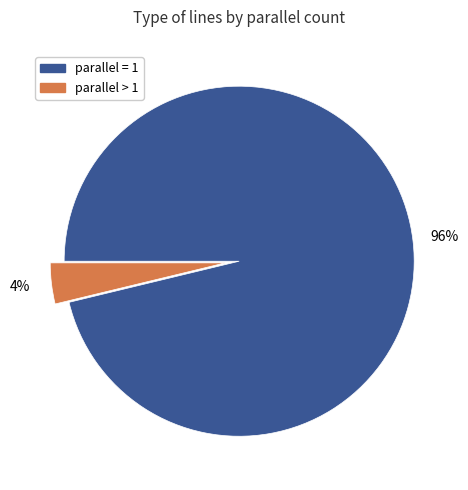

How many segments does this pie chart have?

2